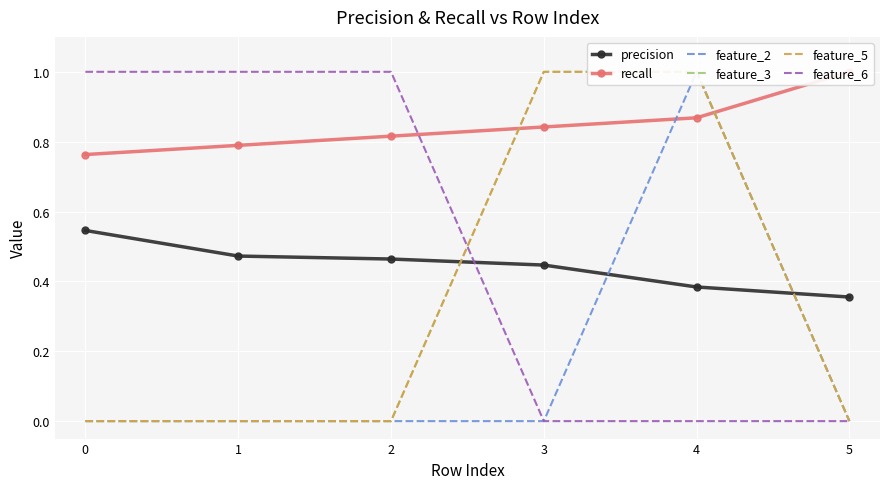

At how many categories does at least one series exceed 0?

6